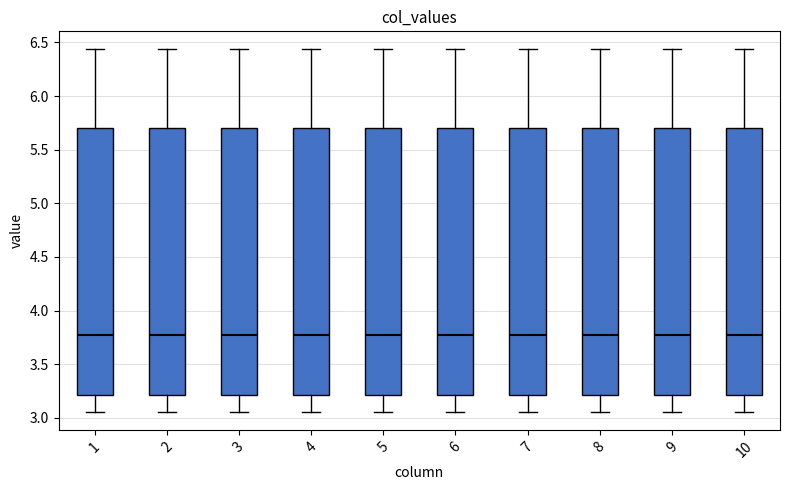

Reading left to right, read every box against the y-axis: the position of its median line, the range the box covers, and the ends of its whiskers. The values are not printed on the chart, so give them approximately, as read against the axis.

1: median 3.80, box 3.20 to 5.70, whiskers 3.05 to 6.45
2: median 3.80, box 3.20 to 5.70, whiskers 3.05 to 6.45
3: median 3.80, box 3.20 to 5.70, whiskers 3.05 to 6.45
4: median 3.80, box 3.20 to 5.70, whiskers 3.05 to 6.45
5: median 3.80, box 3.20 to 5.70, whiskers 3.05 to 6.45
6: median 3.80, box 3.20 to 5.70, whiskers 3.05 to 6.45
7: median 3.80, box 3.20 to 5.70, whiskers 3.05 to 6.45
8: median 3.80, box 3.20 to 5.70, whiskers 3.05 to 6.45
9: median 3.80, box 3.20 to 5.70, whiskers 3.05 to 6.45
10: median 3.80, box 3.20 to 5.70, whiskers 3.05 to 6.45